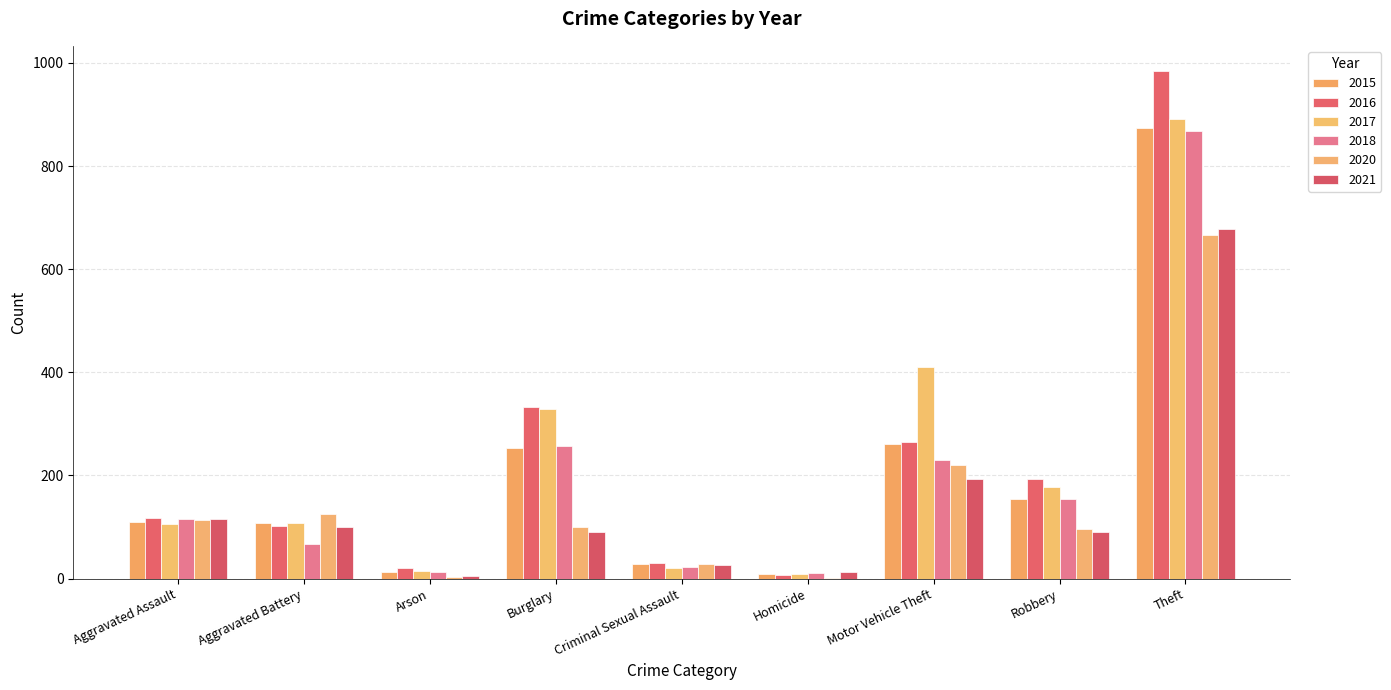

How many data points does each series have?

9